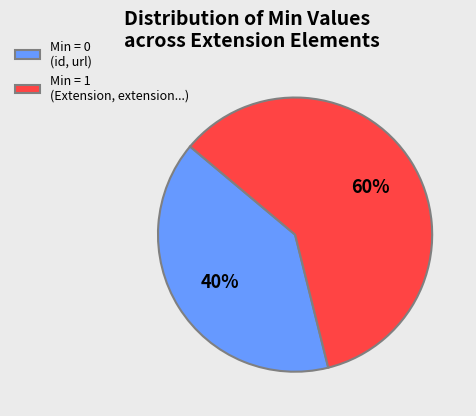

Which category has the biggest portion of the pie?

Extension